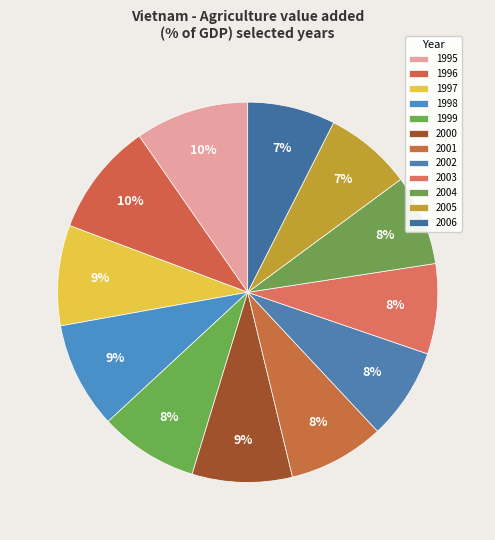

Count the number of slices in the pie.

12